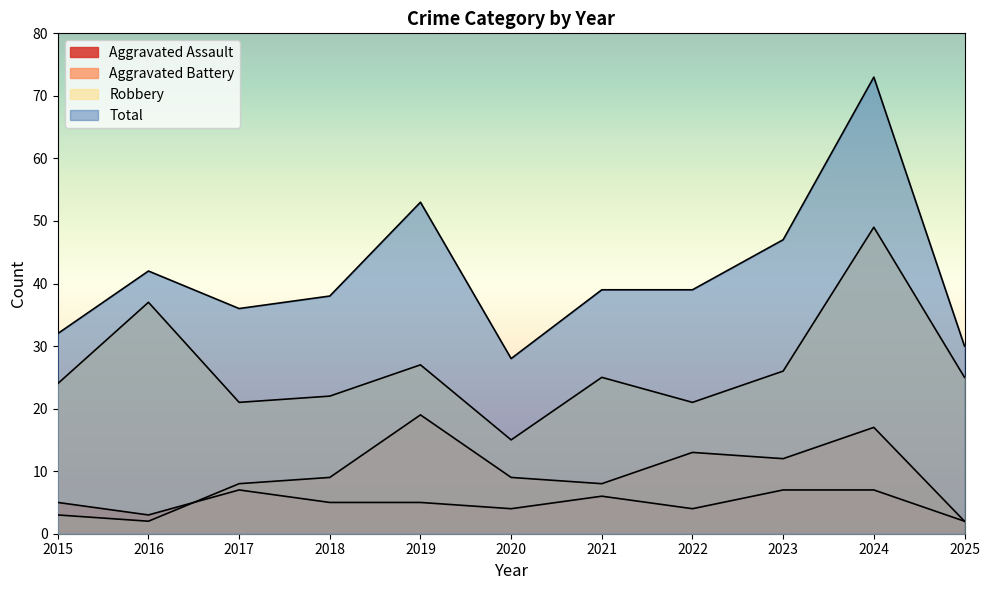

What is the total value across all series at 2024?

146